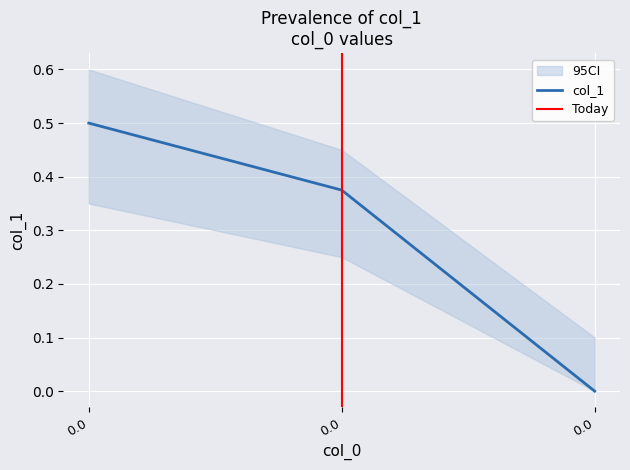

Reading left to right, what are all the values shown in this chart?

0.5	0.4	0.0